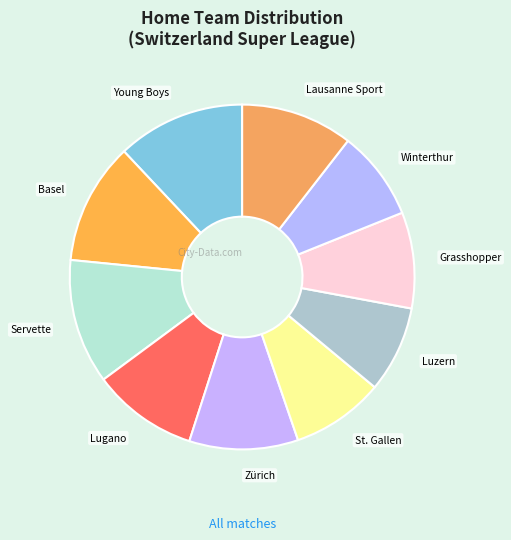

Is there a majority slice in this chart?

No